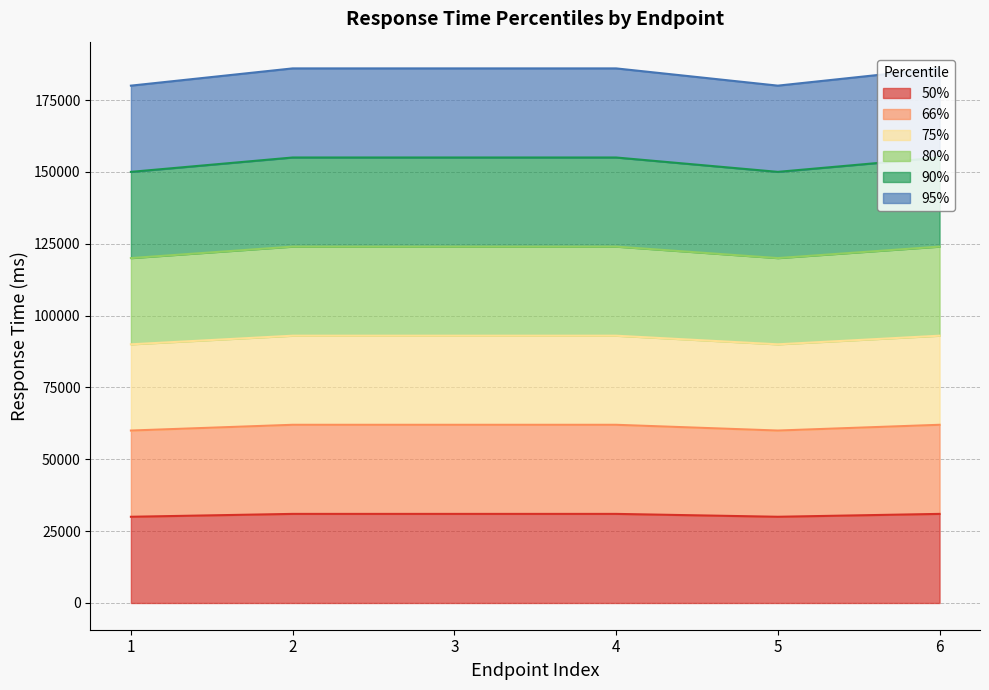

List the series in order of their overall mean, highest first.

95%, 90%, 75%, 80%, 66%, 50%